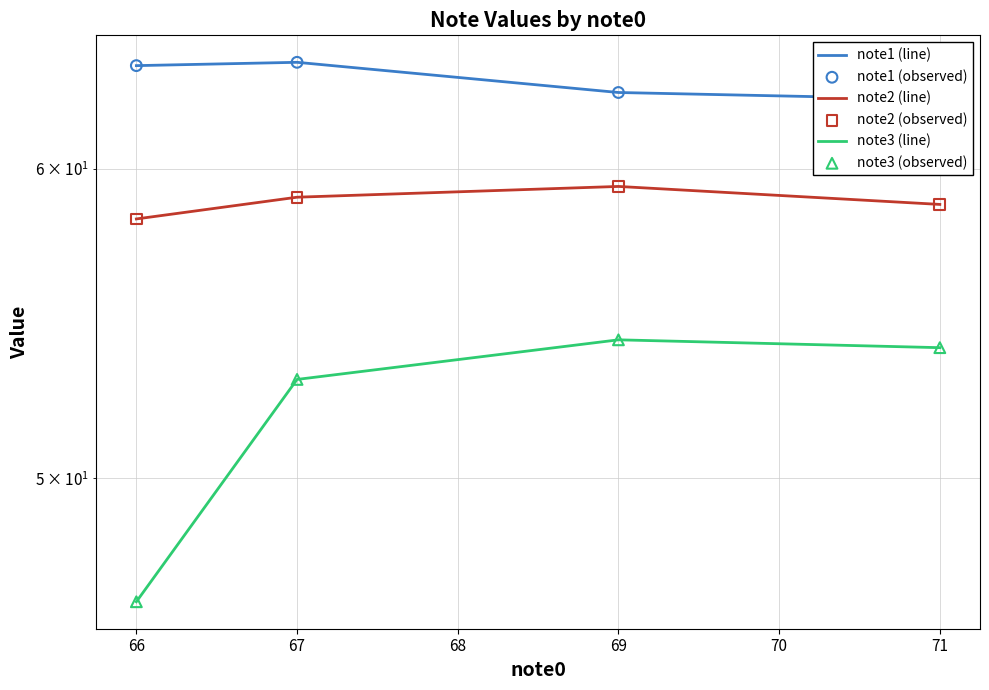

Which series contains the highest Y value?

note1 (line)